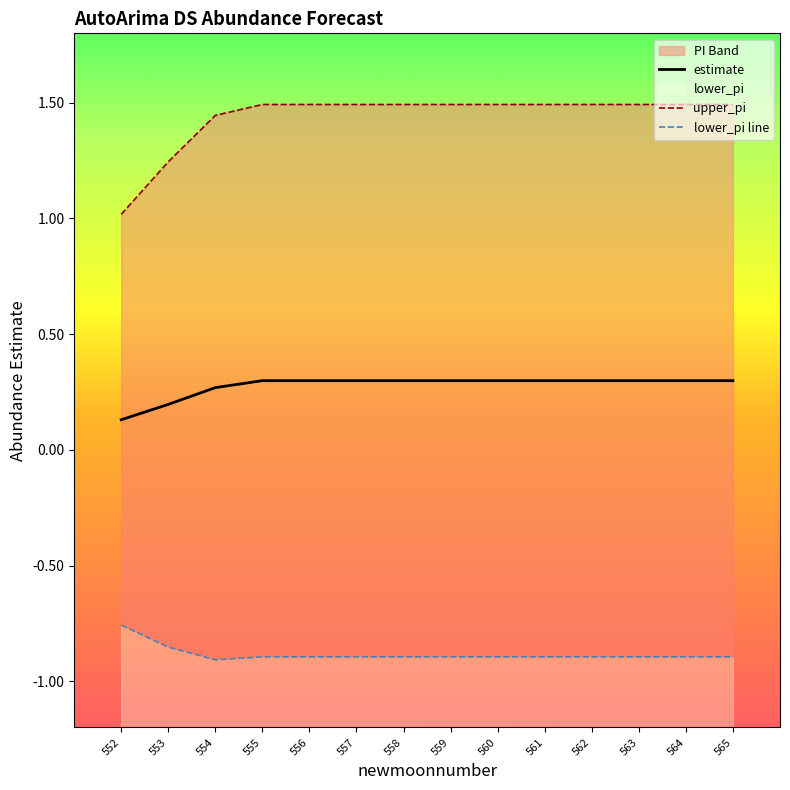

What is the sum of all estimate values?

3.9